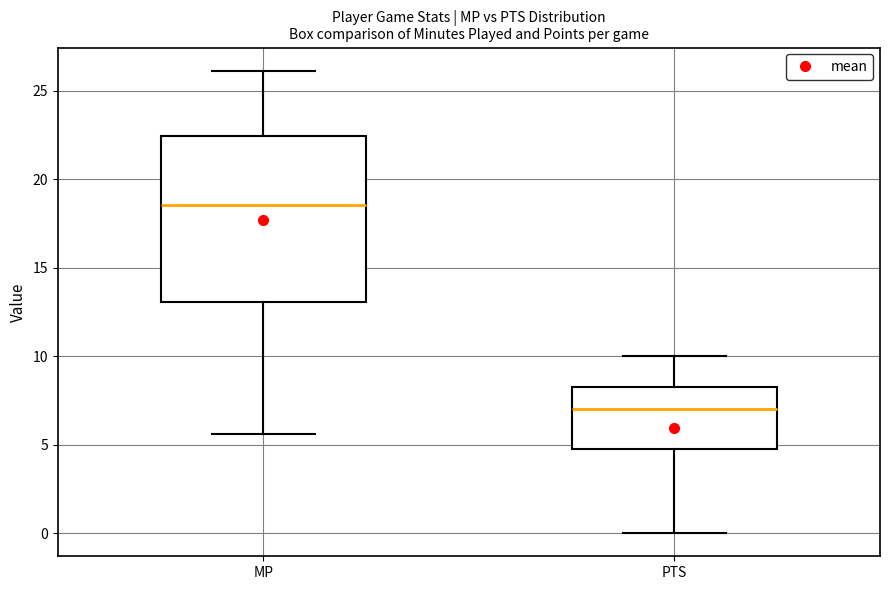

Comparing the boxes themselves (not the whiskers), which one is the tallest?

MP